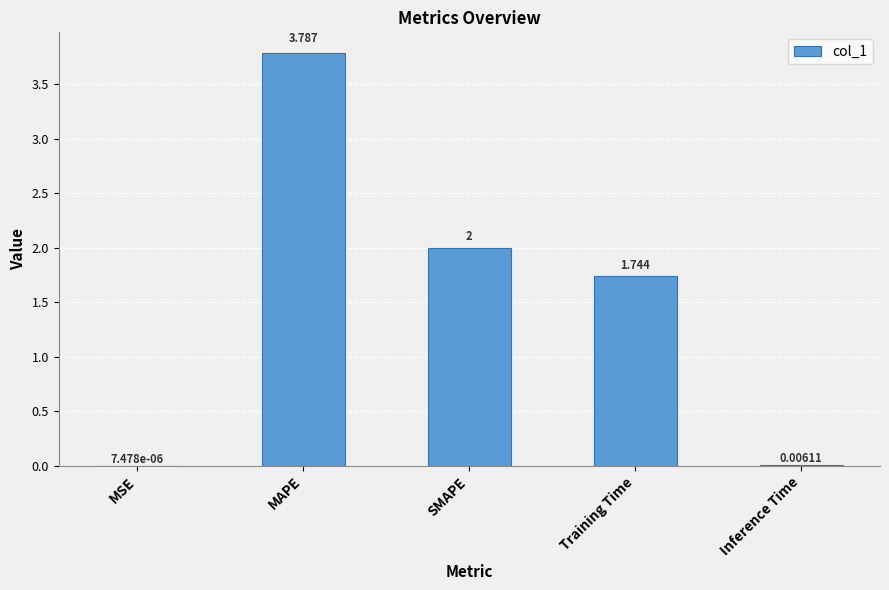

What is the sum of all values?

7.5